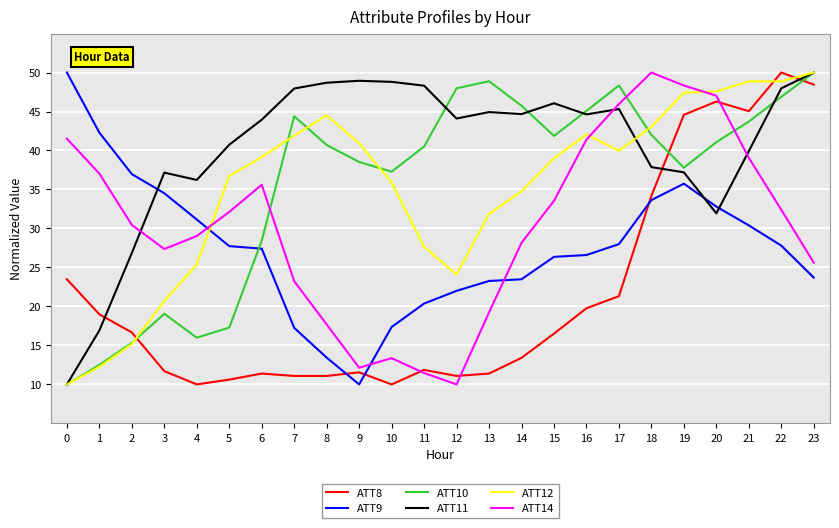

What is the sum of the ATT10 values at 0 and 18?

52.0